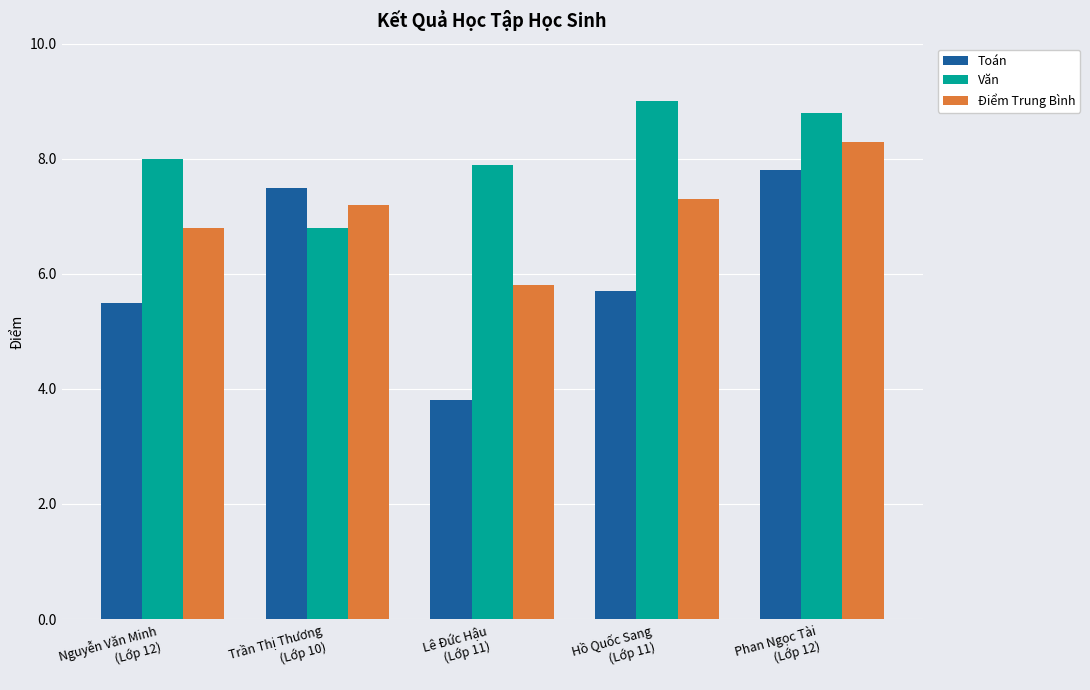

What are all the series names shown in the legend?

Toán, Văn, Điểm Trung Bình